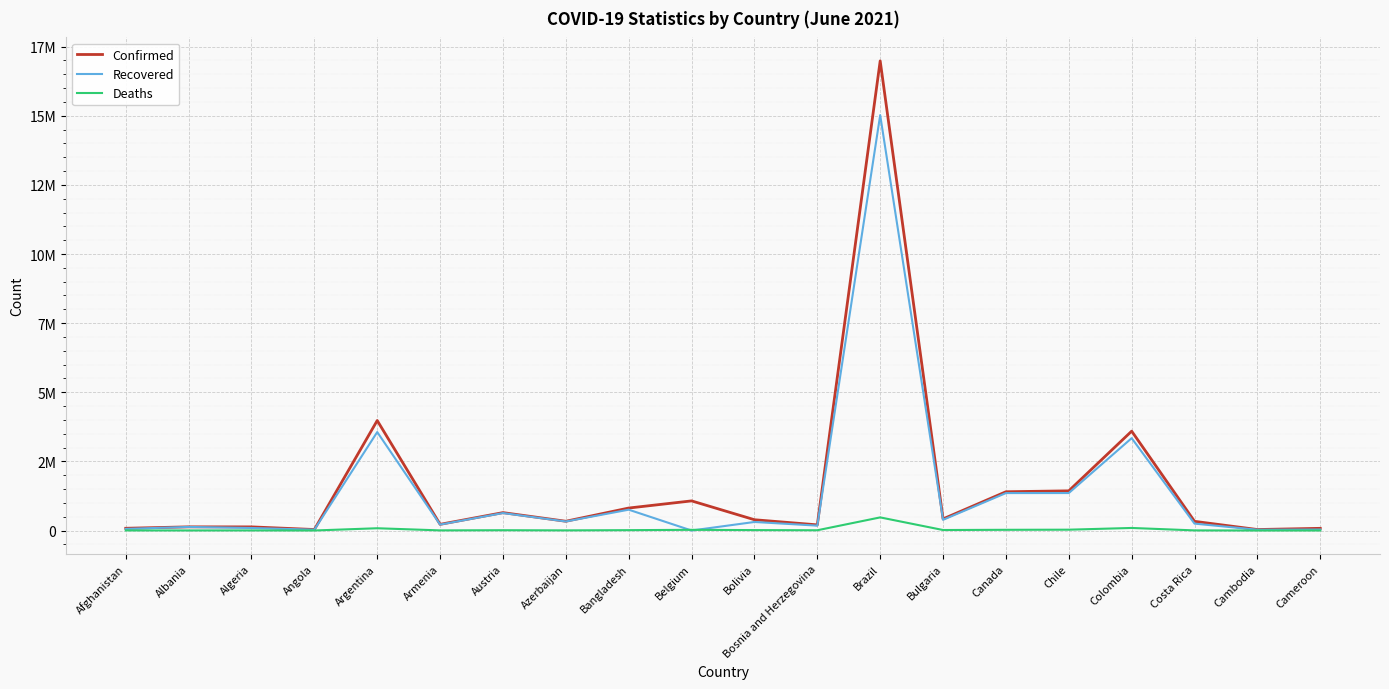

Rank the series at Bangladesh from highest to lowest value.

Confirmed, Recovered, Deaths